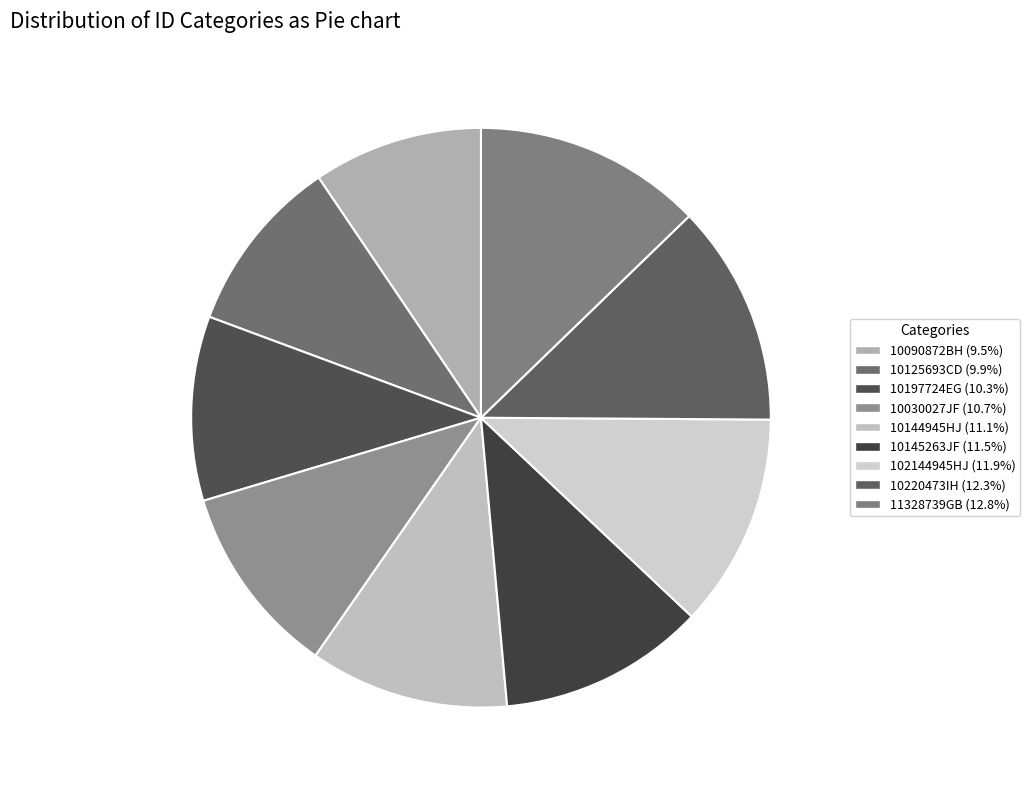

Which category has the biggest portion of the pie?

11328739GB